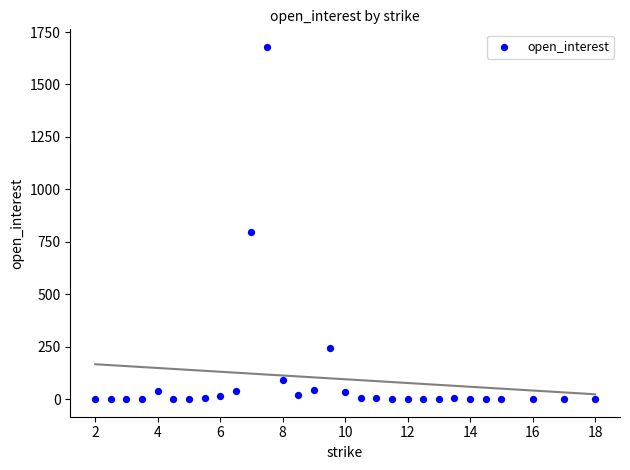

What Y value in the scatter plot is closest to 839?

798